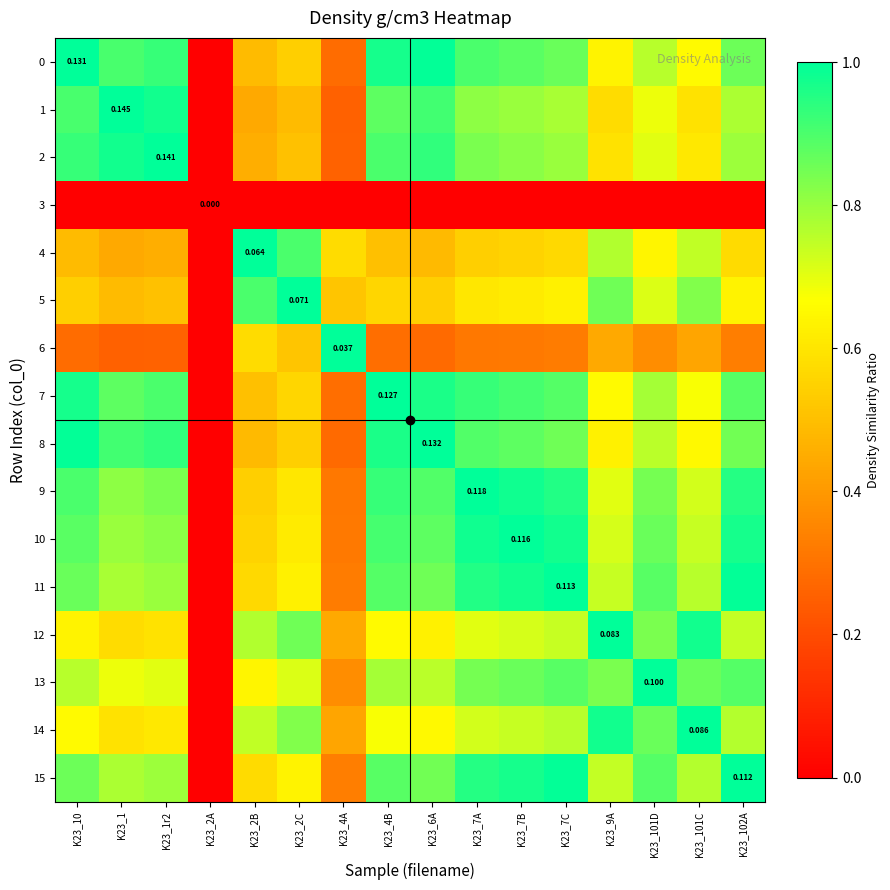

Which has a higher value, K23_2B or K23_1r2?

K23_1r2